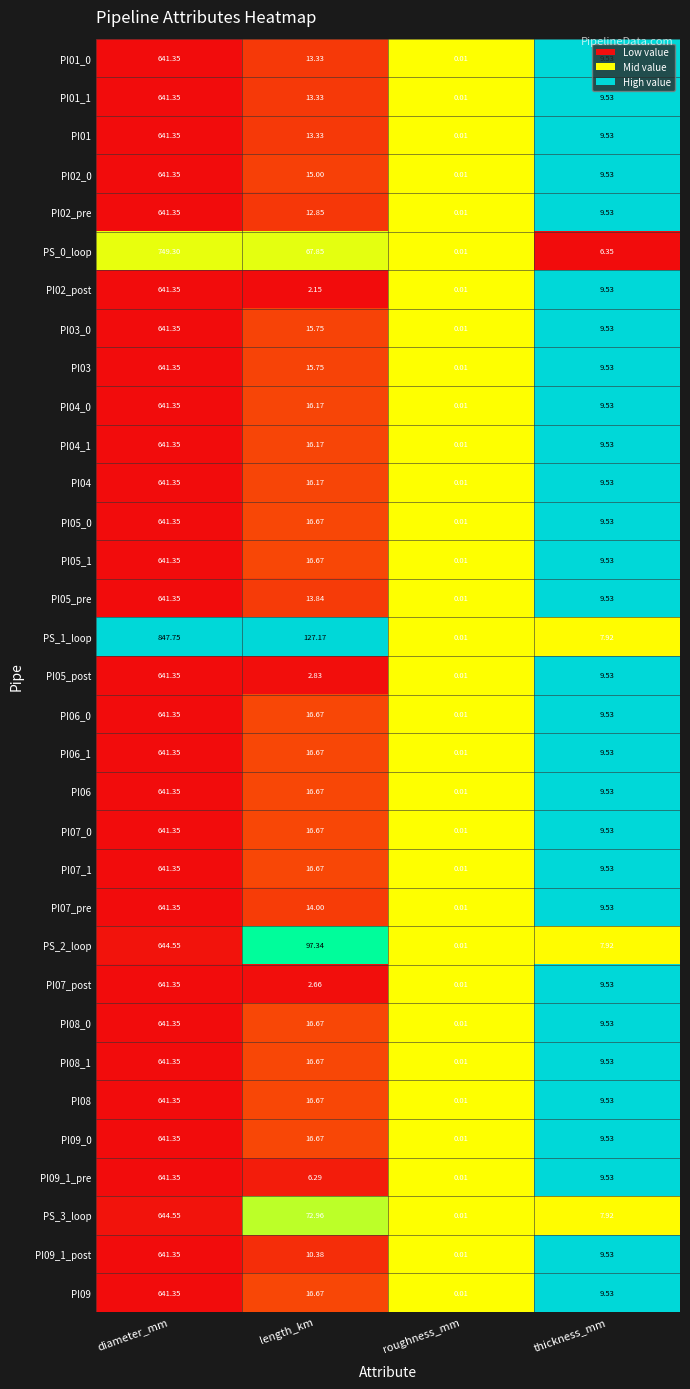

List the labels in order of PI02_post value, largest first.

diameter_mm, thickness_mm, length_km, roughness_mm